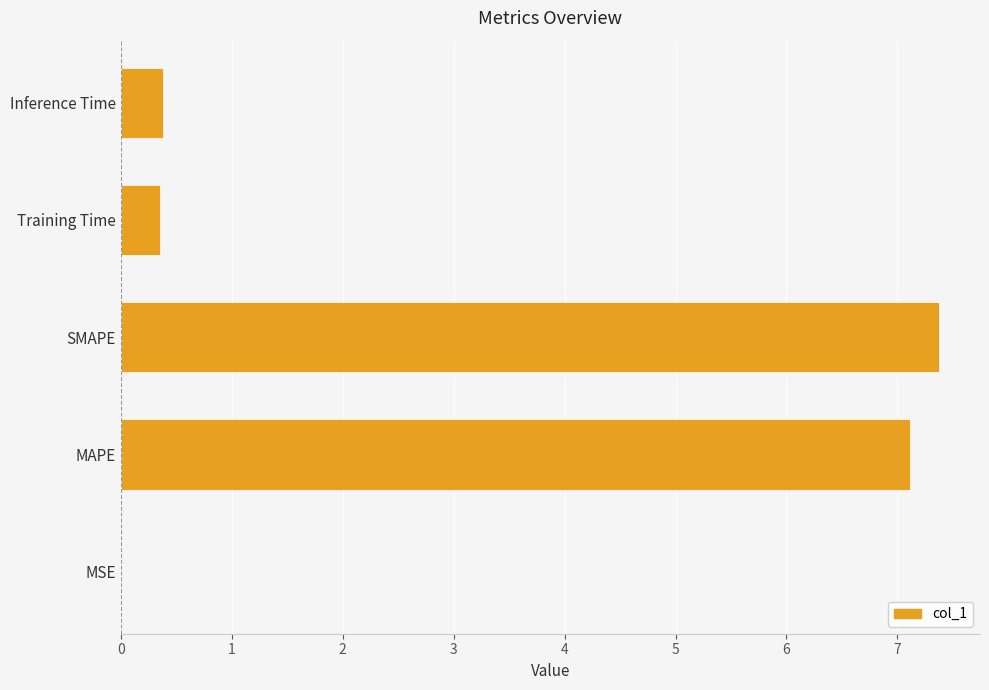

The value at MAPE is 7.1. True or false?

True